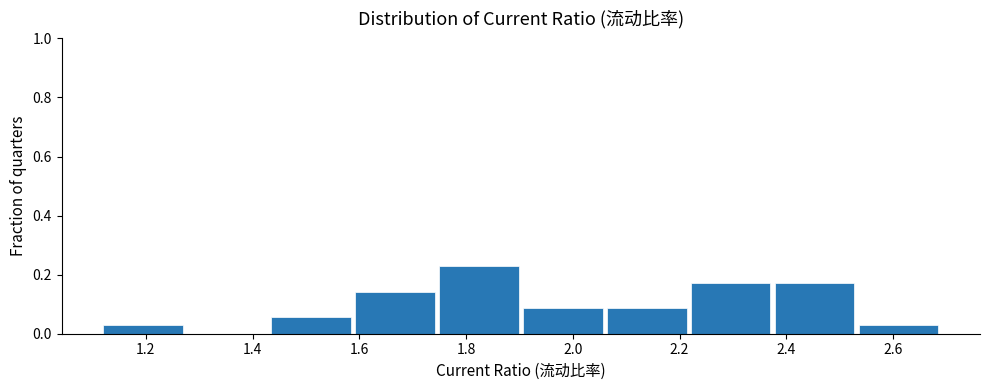

Reading left to right, transcribe this chart: for each bar, give the range it covers on the x-axis and its height. Neither the bar edges nor the heights are printed on the chart, so give them approximately, as read against the axes.

1.12 to 1.28: 0.02
1.28 to 1.44: 0
1.44 to 1.58: 0.06
1.58 to 1.74: 0.14
1.74 to 1.90: 0.22
1.90 to 2.06: 0.08
2.06 to 2.22: 0.08
2.22 to 2.38: 0.18
2.38 to 2.54: 0.18
2.54 to 2.68: 0.02